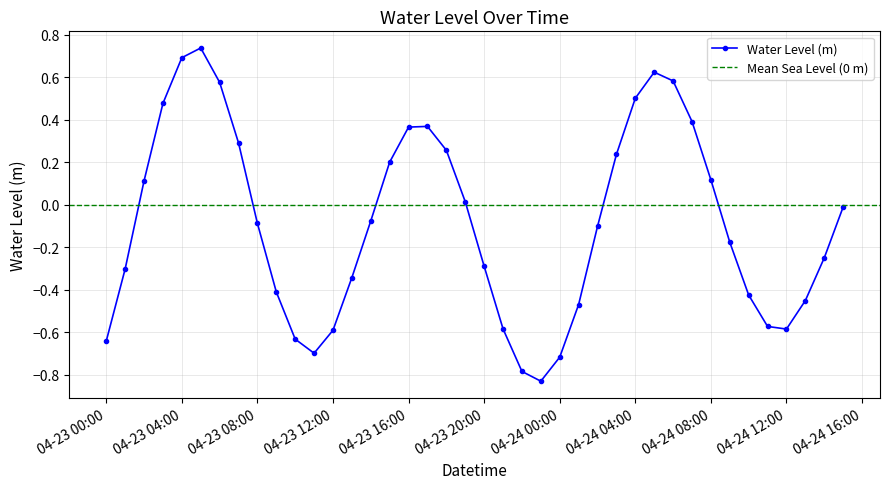

How many values are below 0?

23